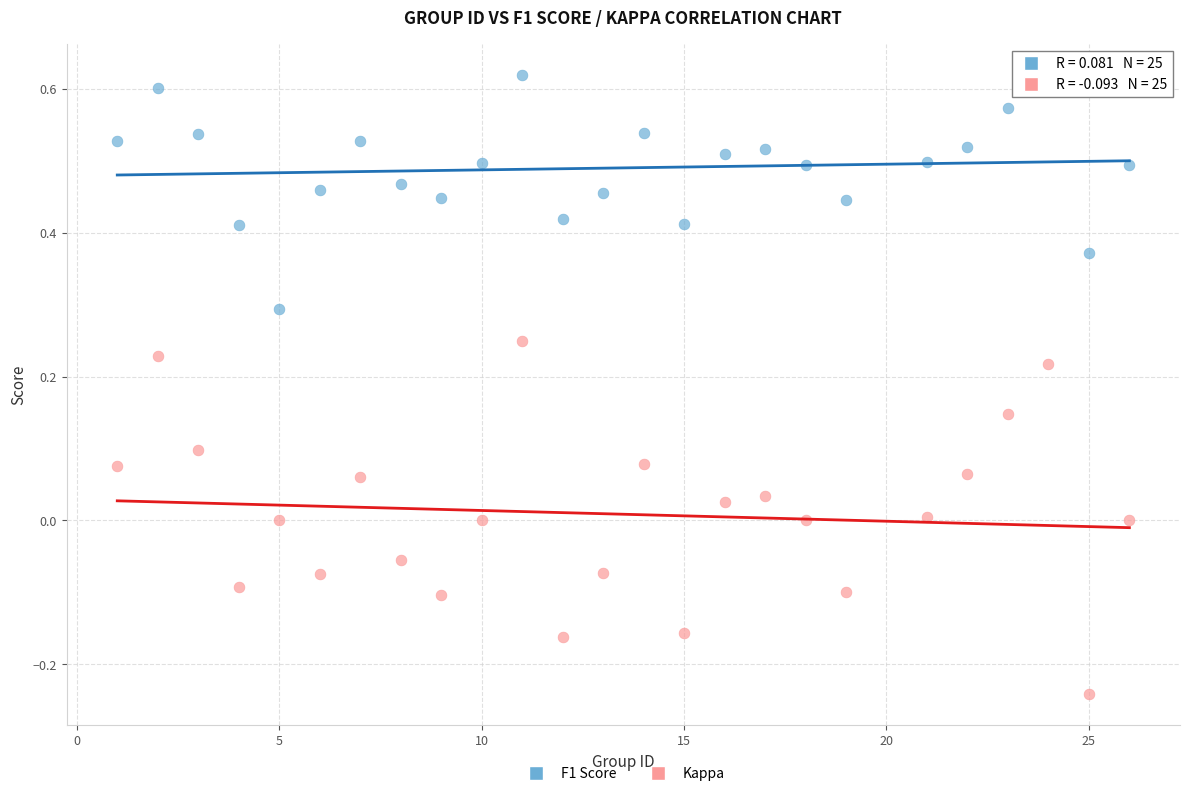

What are all the series names shown in the legend?

F1 Score, Kappa